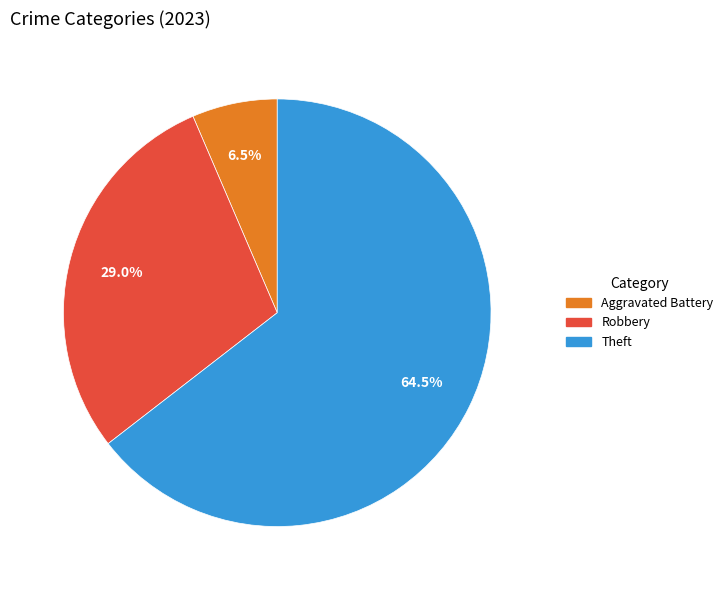

The Robbery slice represents 36% of the pie. True or false?

False